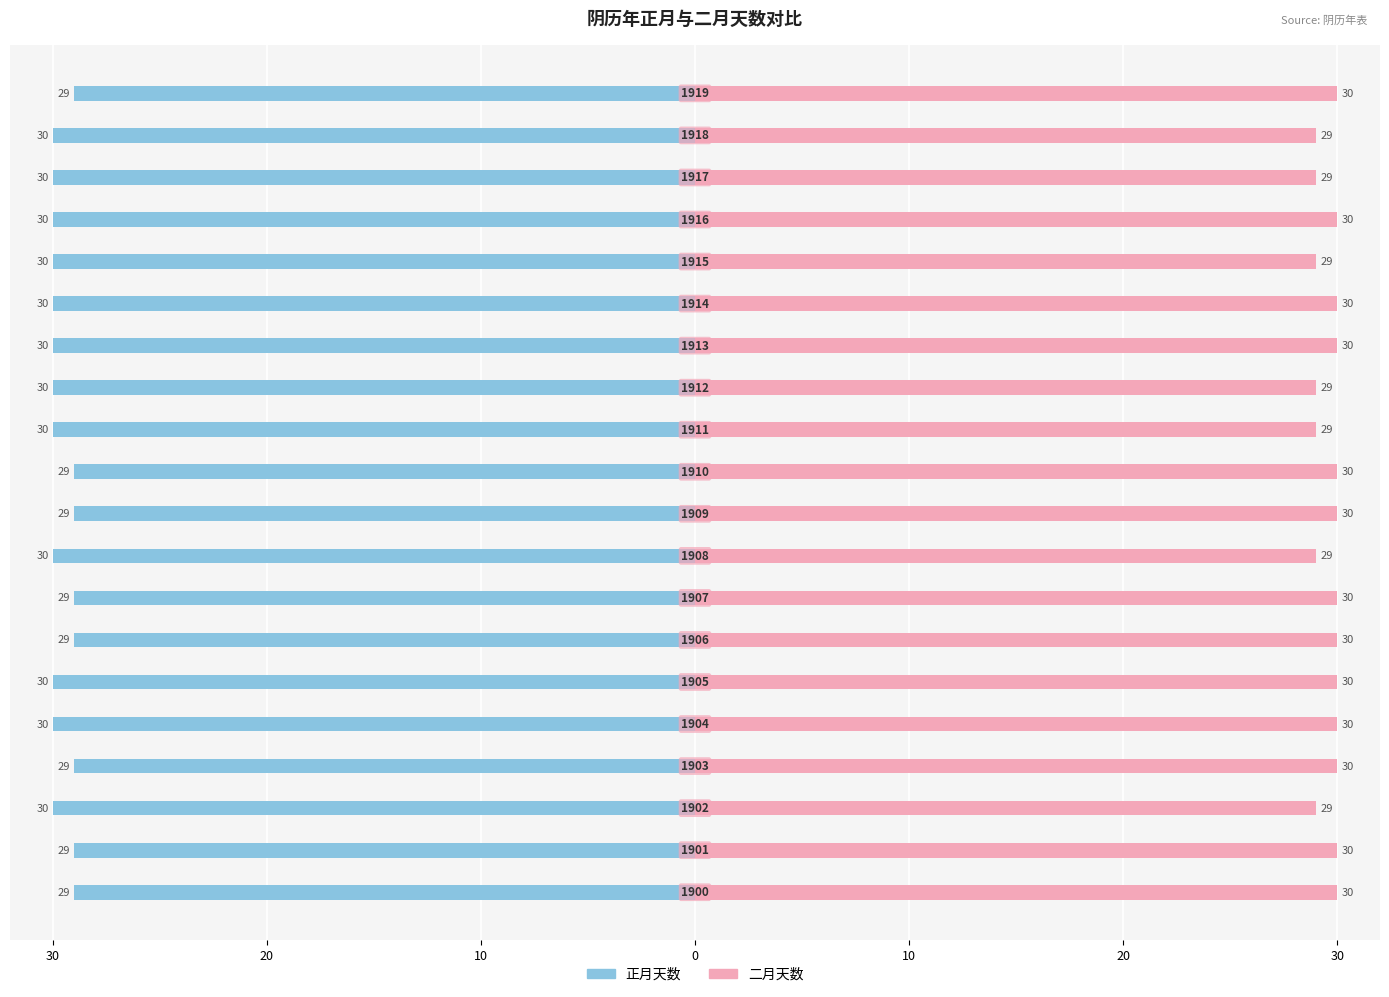

What are all the series names shown in the legend?

正月天数, 二月天数